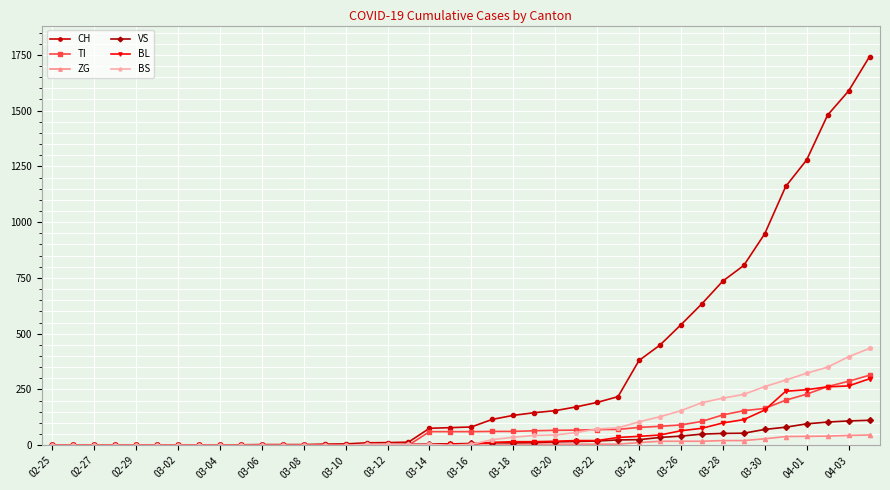

What are all the series names shown in the legend?

CH, TI, ZG, VS, BL, BS